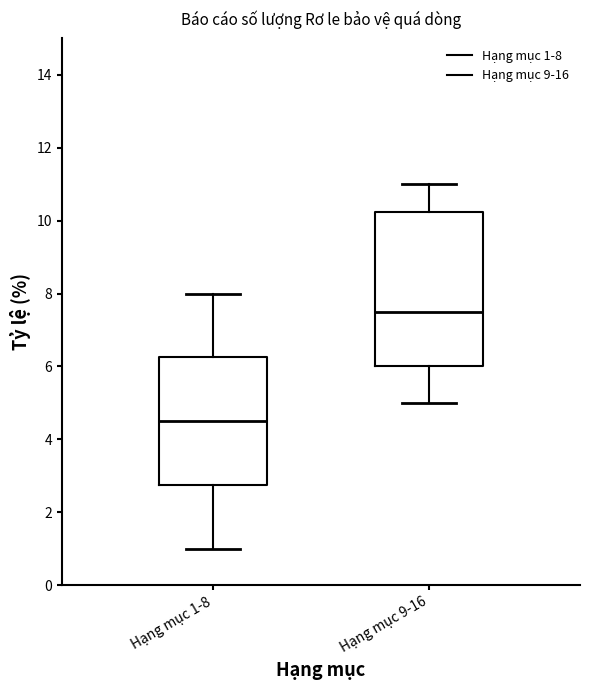

Where does the median line of the box for Hạng mục 1-8 sit on the y-axis? The values are not printed on the chart, so give them approximately, as read against the axis.

4.6